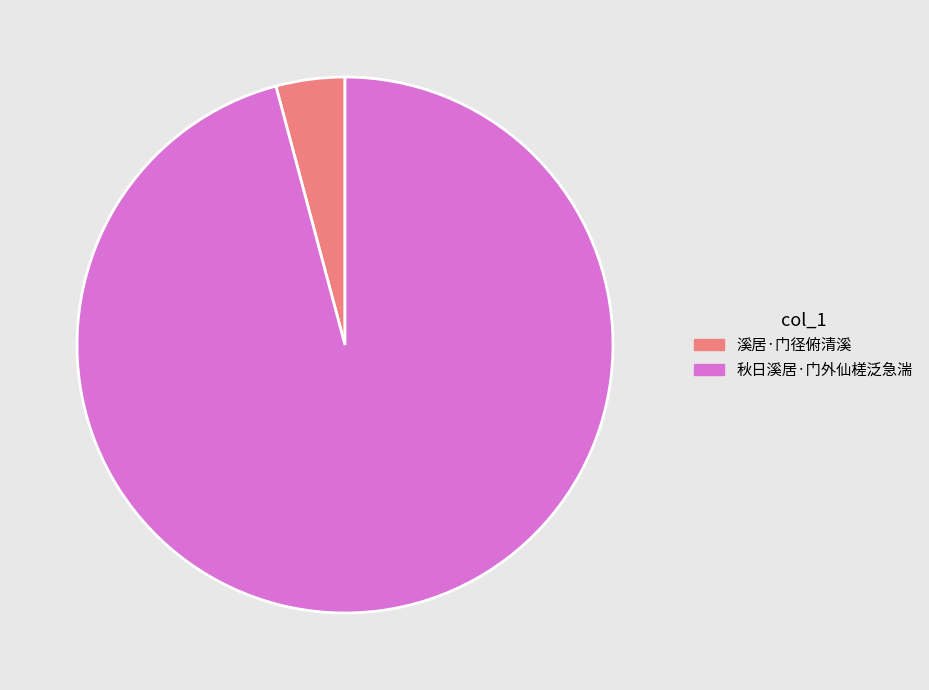

The 秋日溪居·门外仙槎泛急湍 slice represents 83% of the pie. True or false?

False